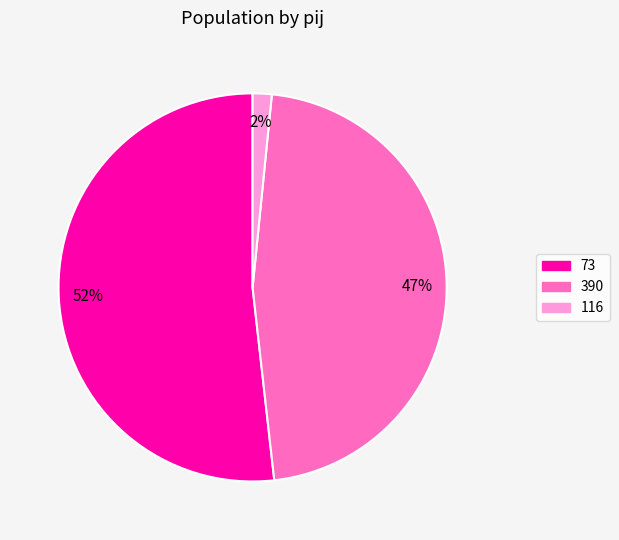

How many slices are in this pie chart?

3